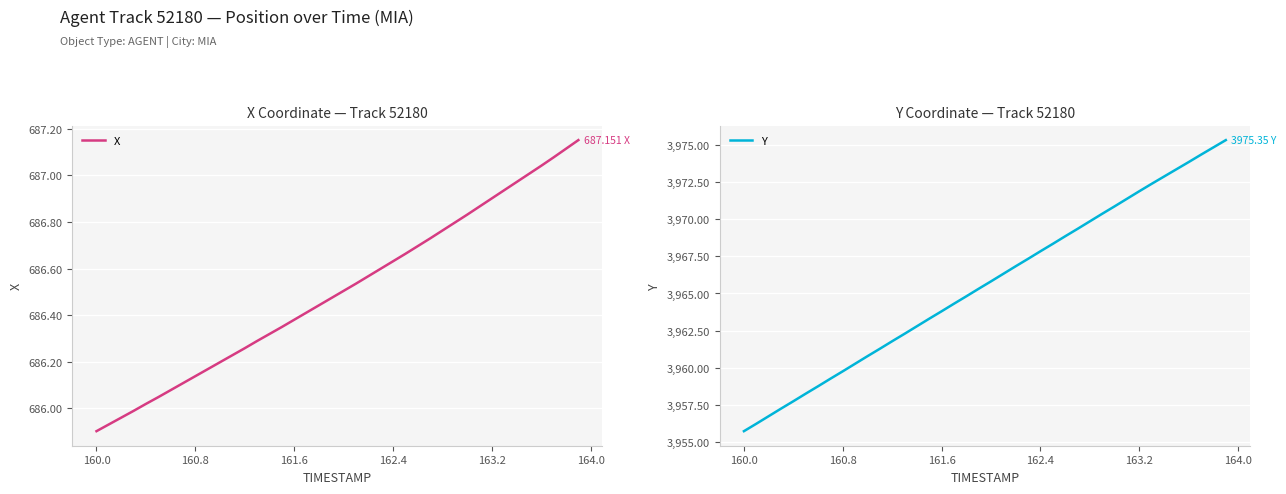

How many values in the Y series exceed 3965?

21